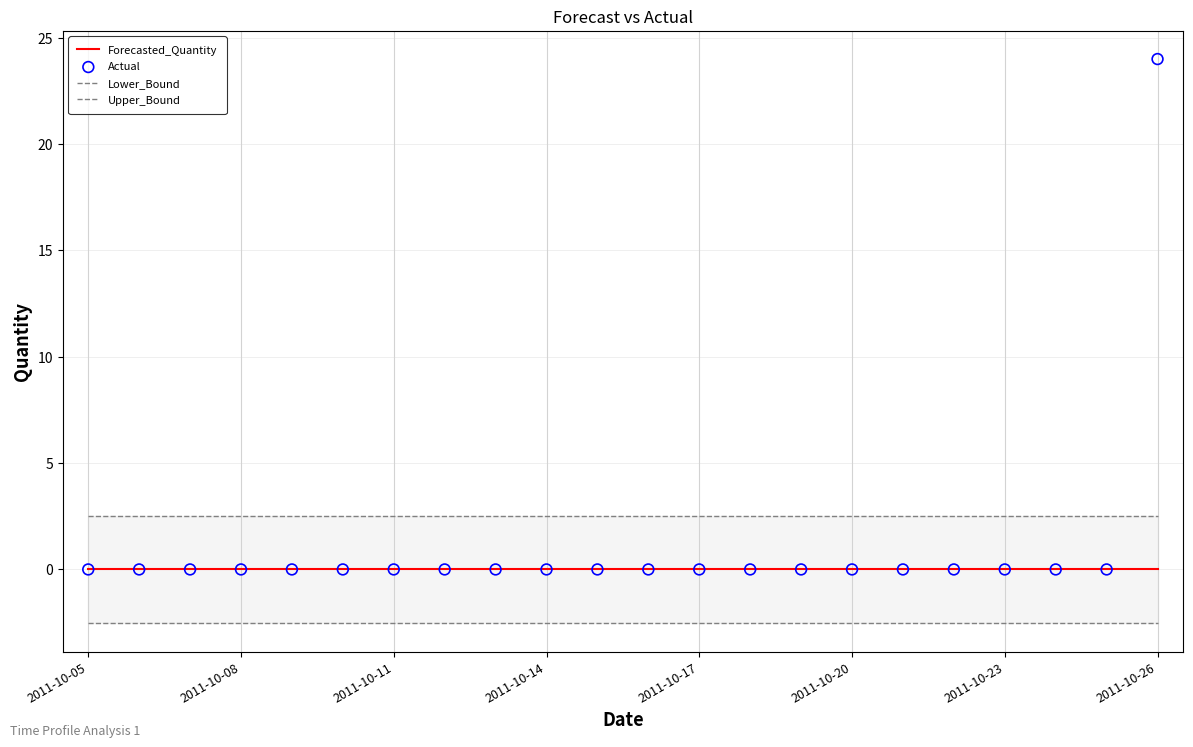

Which series reaches the maximum Y coordinate?

Actual